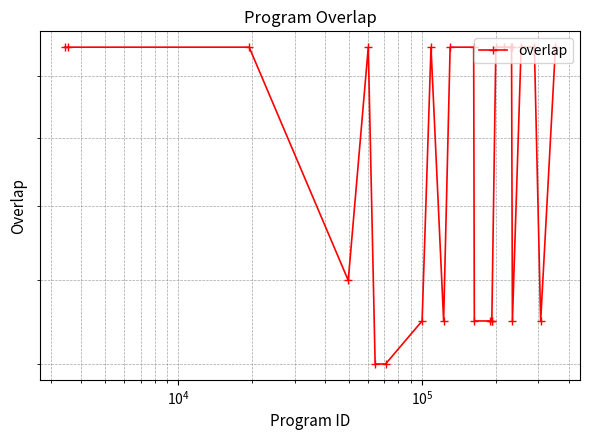

What is the maximum value shown in the chart?

25